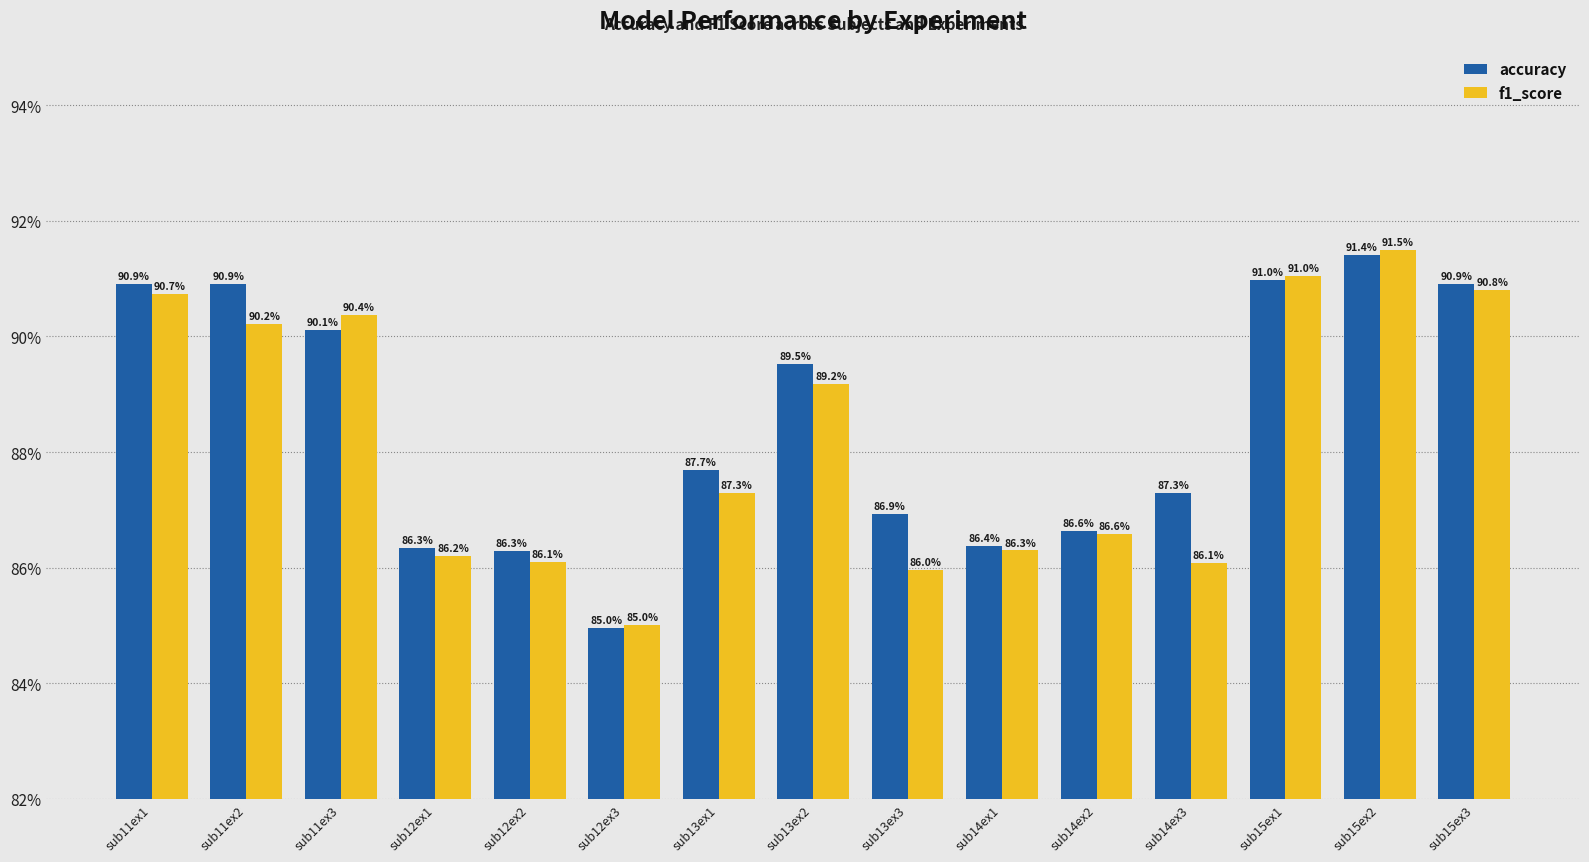

Reading left to right, extract all data points from this chart.

accuracy: 90.9	90.9	90.1	86.3	86.3	85.0	87.7	89.5	86.9	86.4	86.6	87.3	91.0	91.4	90.9
f1_score: 90.7	90.2	90.4	86.2	86.1	85.0	87.3	89.2	86.0	86.3	86.6	86.1	91.0	91.5	90.8